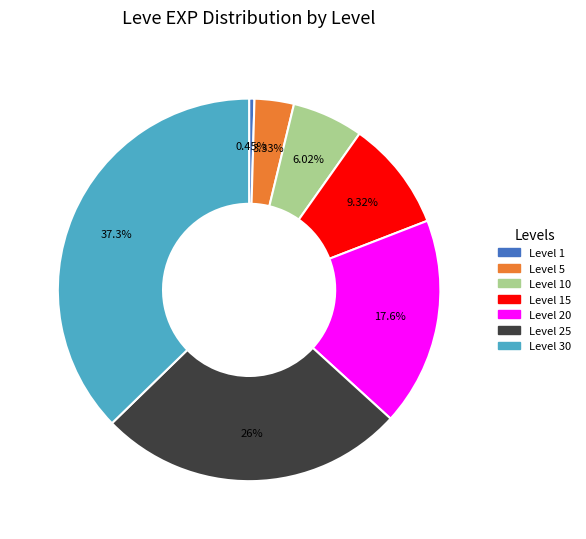

Is there any slice that represents more than half of the pie?

No